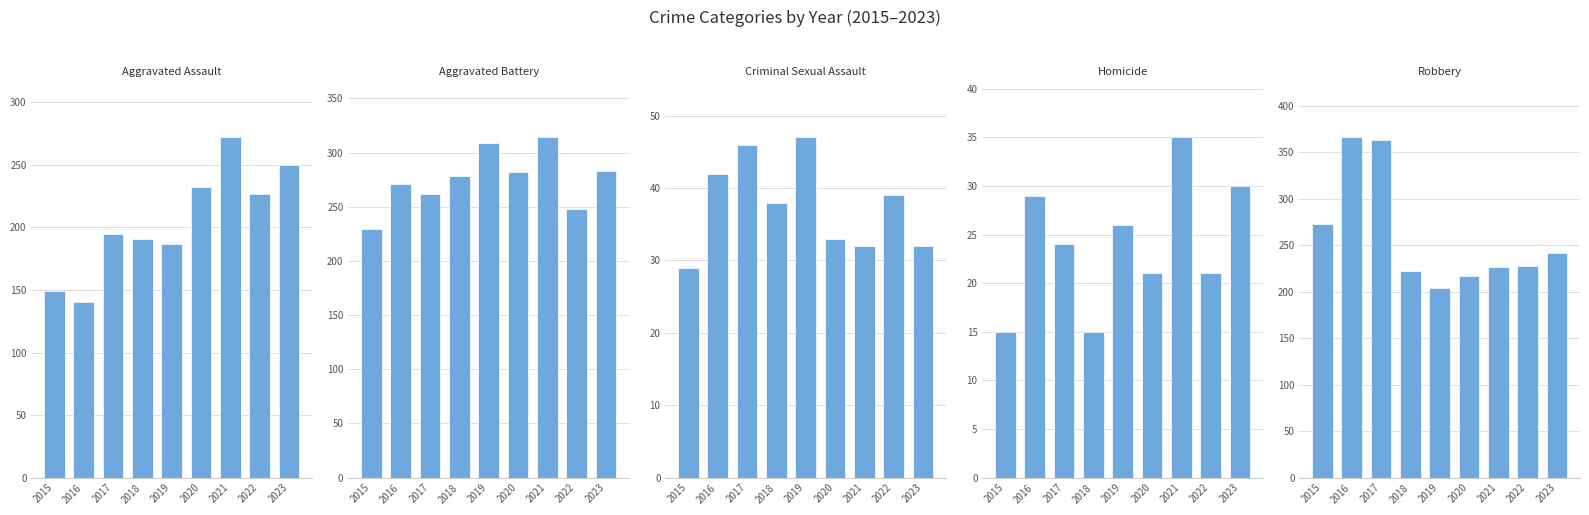

Is it true that Aggravated Battery equals 214 at 2019?

False